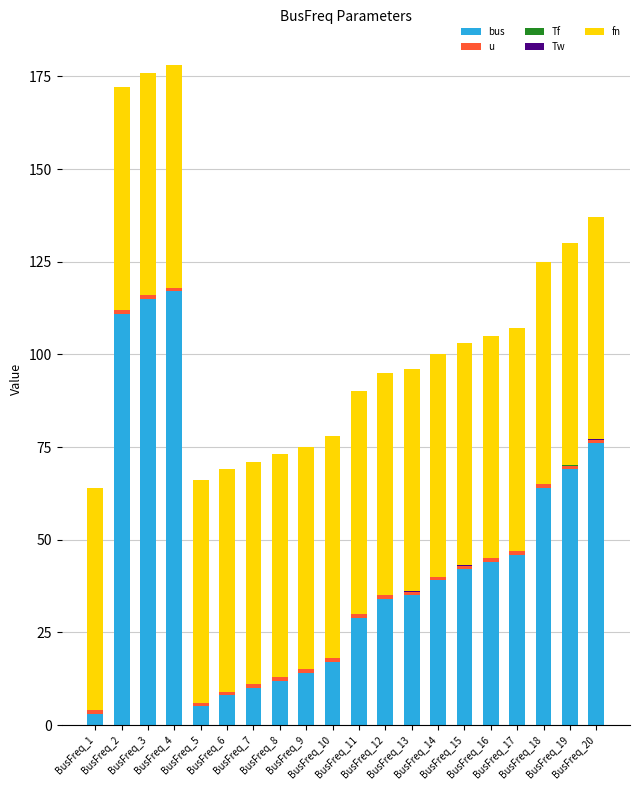

Where is bus nearest to the value 60?

BusFreq_18